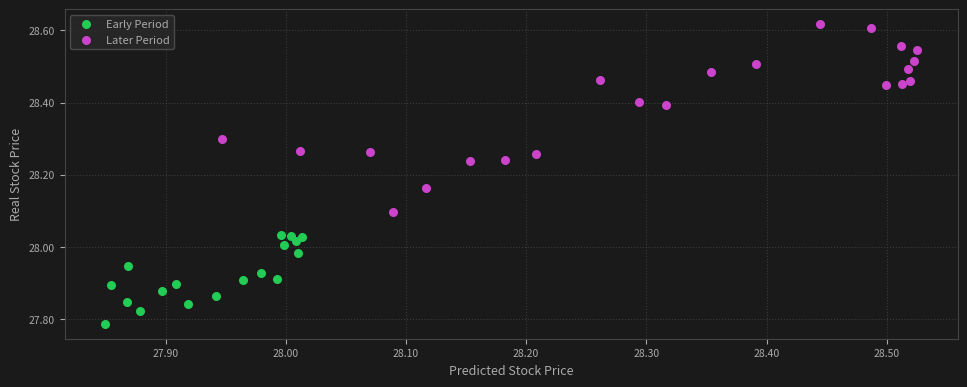

Which series reaches the maximum Y coordinate?

Later Period